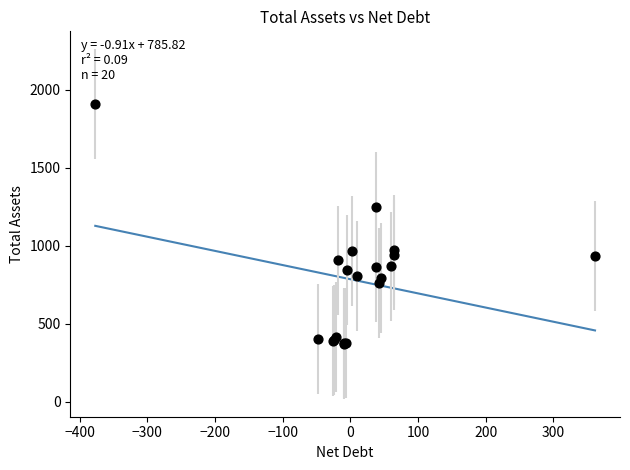

What Y value in the scatter plot is closest to 1139?

1249.0